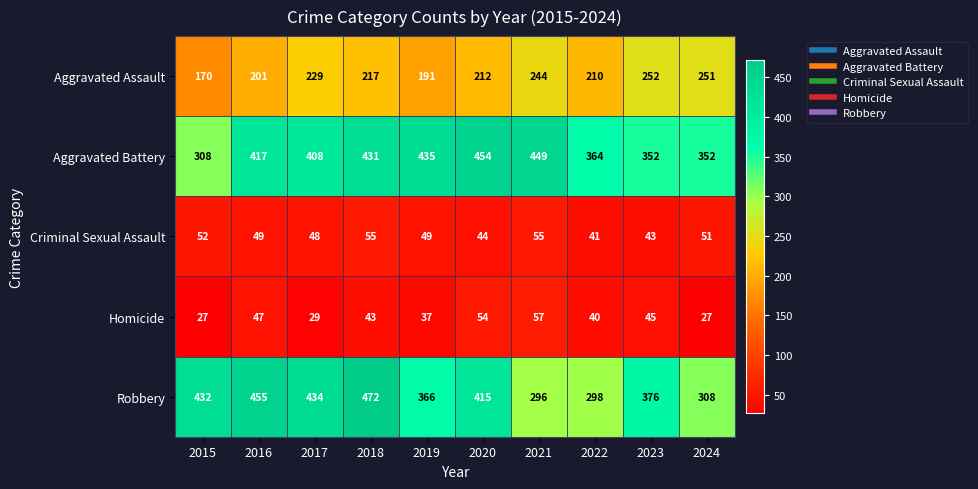

Is it true that Homicide equals 45 at 2023?

True